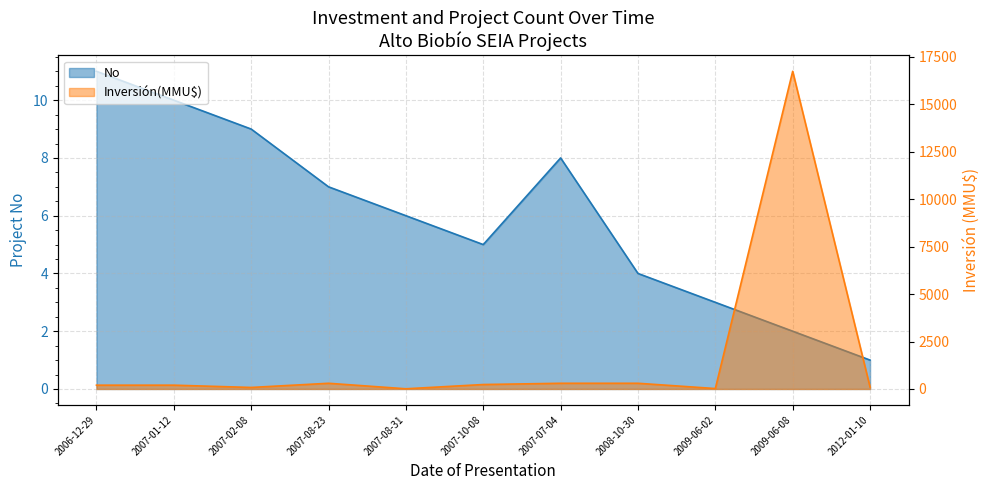

Which series has the widest spread of values?

Inversión(MMU$)